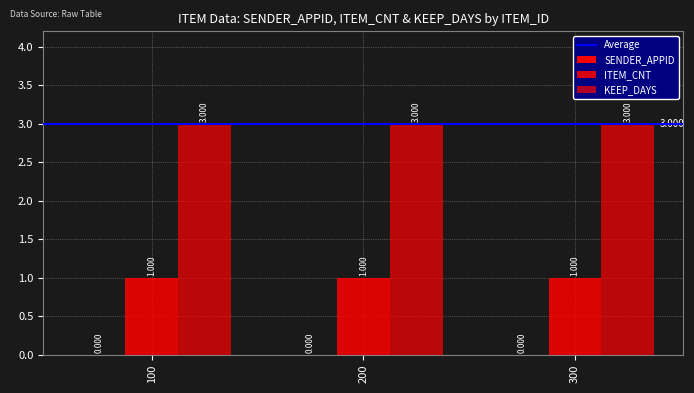

Count the number of categories in the chart.

3